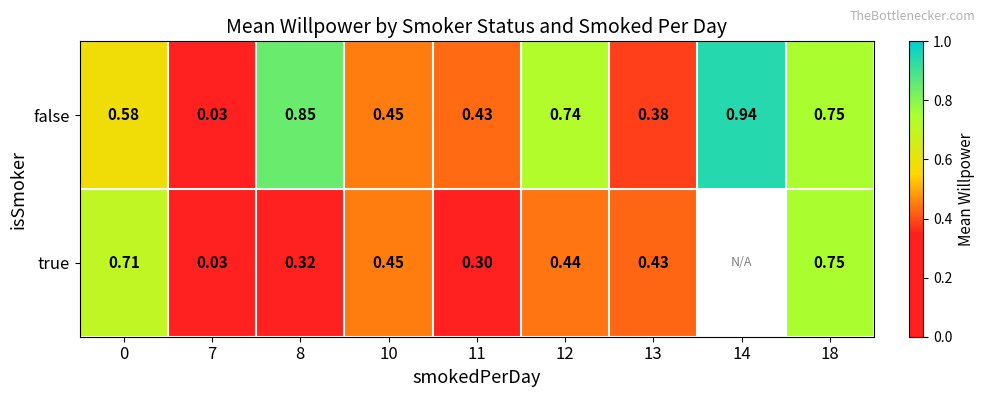

Rank the series at 13 from lowest to highest value.

false, true